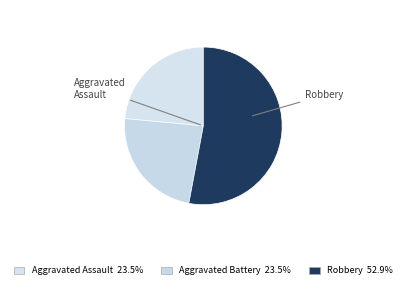

How many slices are in this pie chart?

3